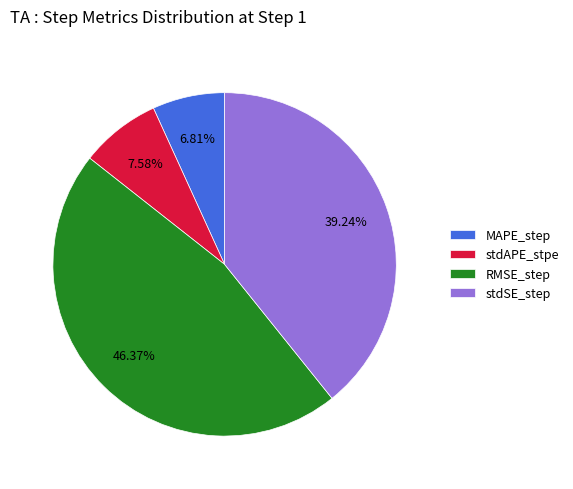

True or false: stdSE_step accounts for 46% of the total.

False